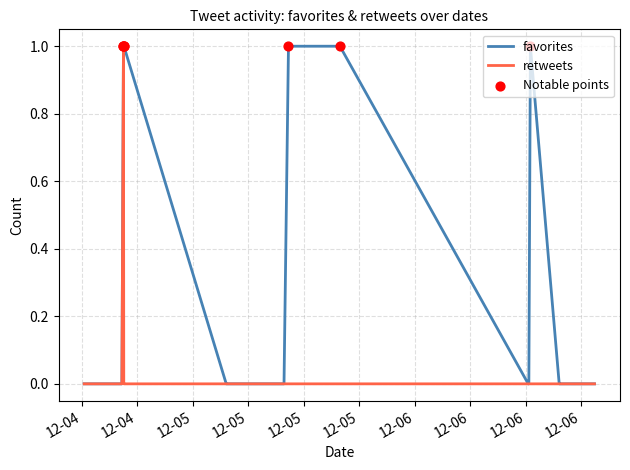

What is the total value across all series at 2017-12-05 15:54?

1